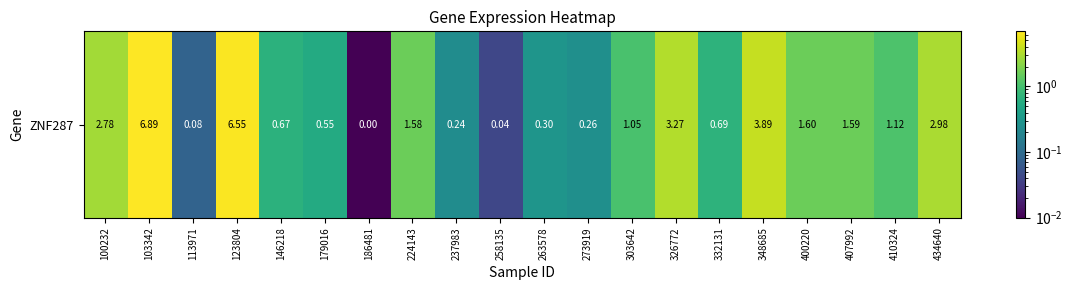

Read the value at 348685.

3.9